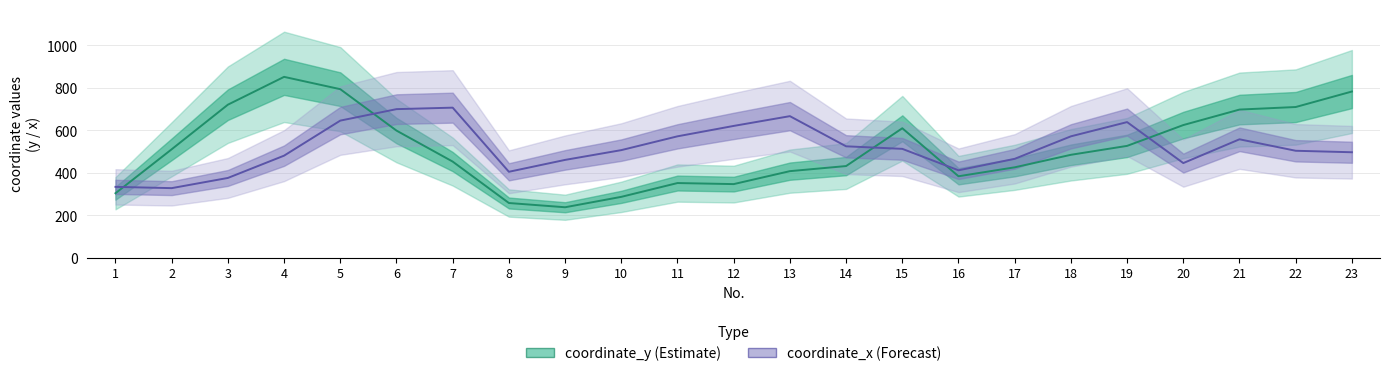

How many data points does each series have?

23